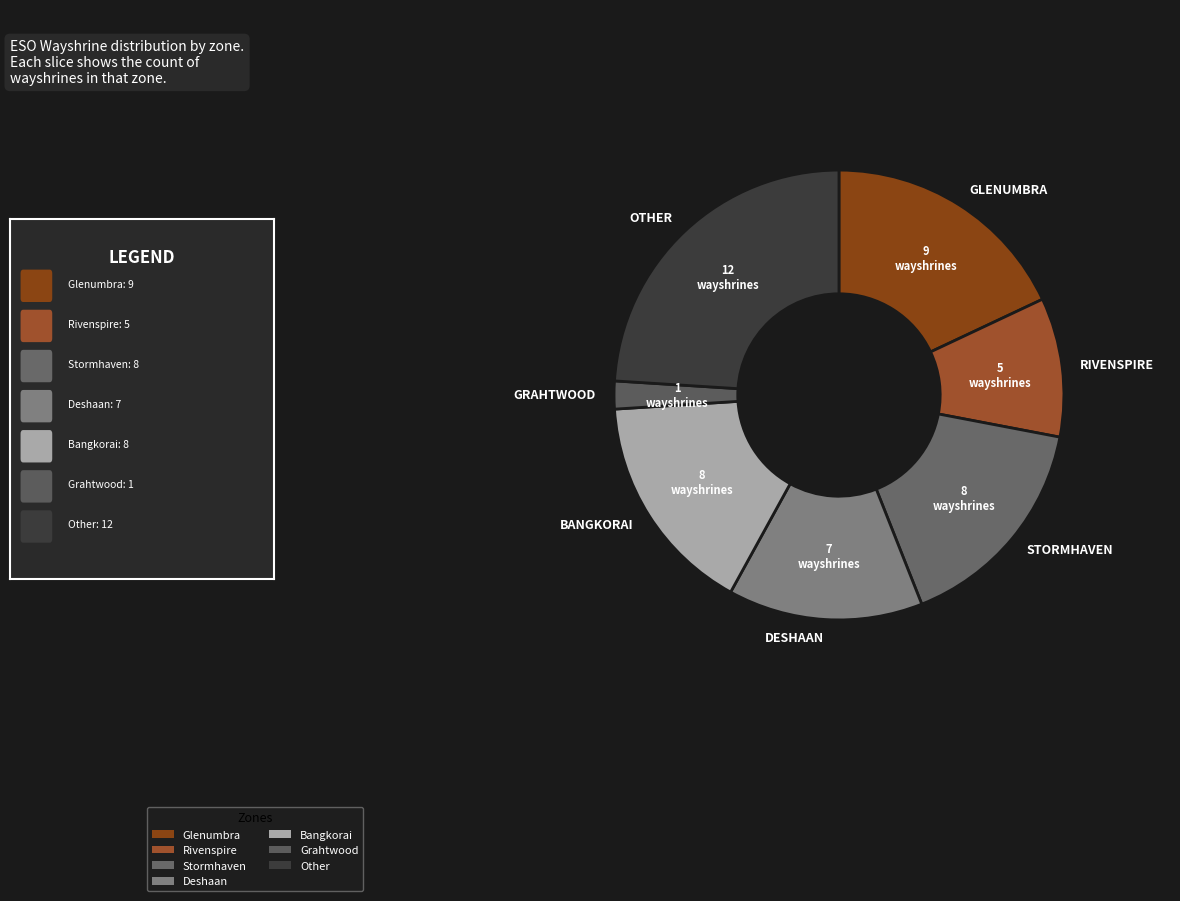

How many segments does this pie chart have?

7